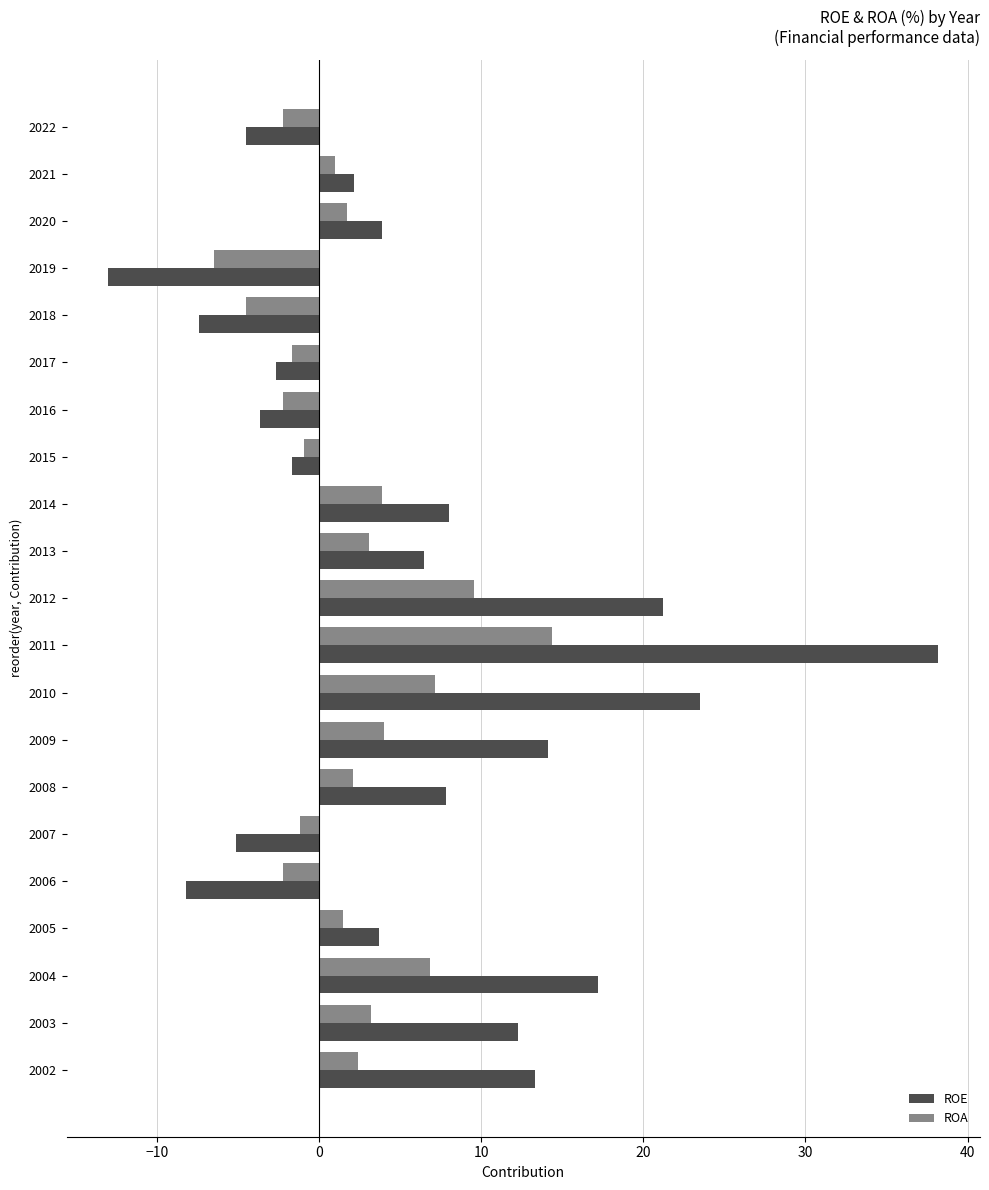

True or false: ROA has a value of 7.2 at 2010.

True